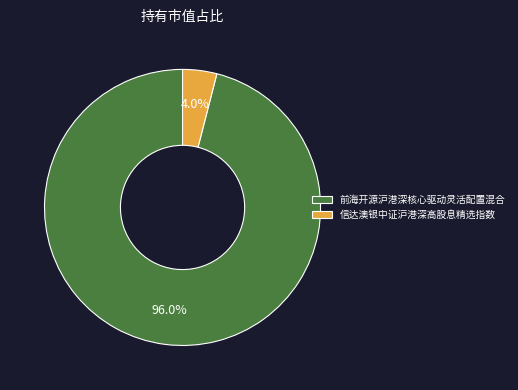

What is the smallest slice in the pie chart?

信达澳银中证沪港深高股息精选指数